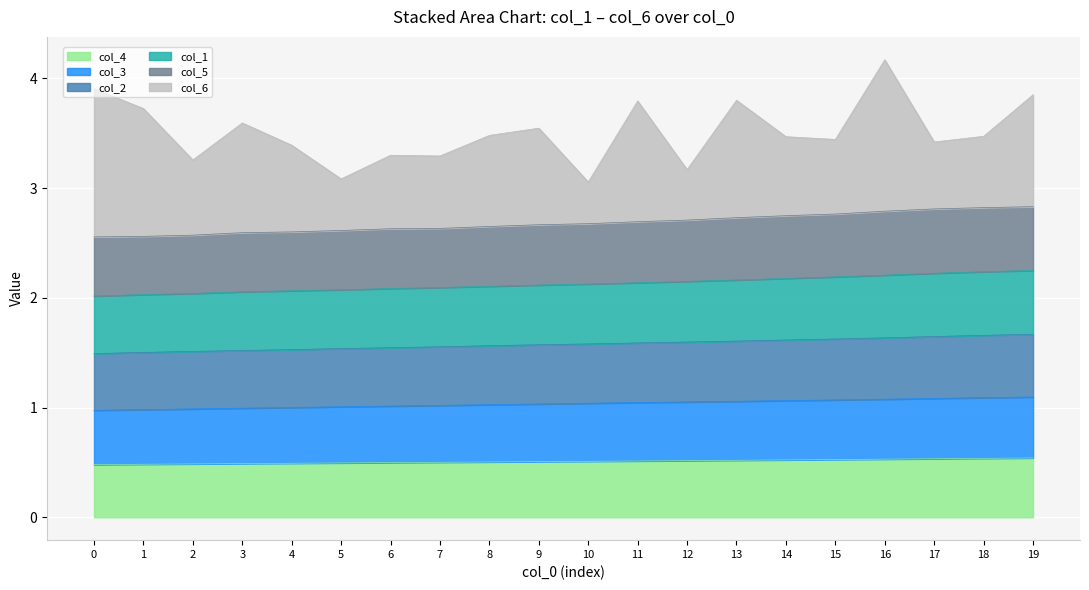

True or false: col_1 and col_3 cross at least once.

False